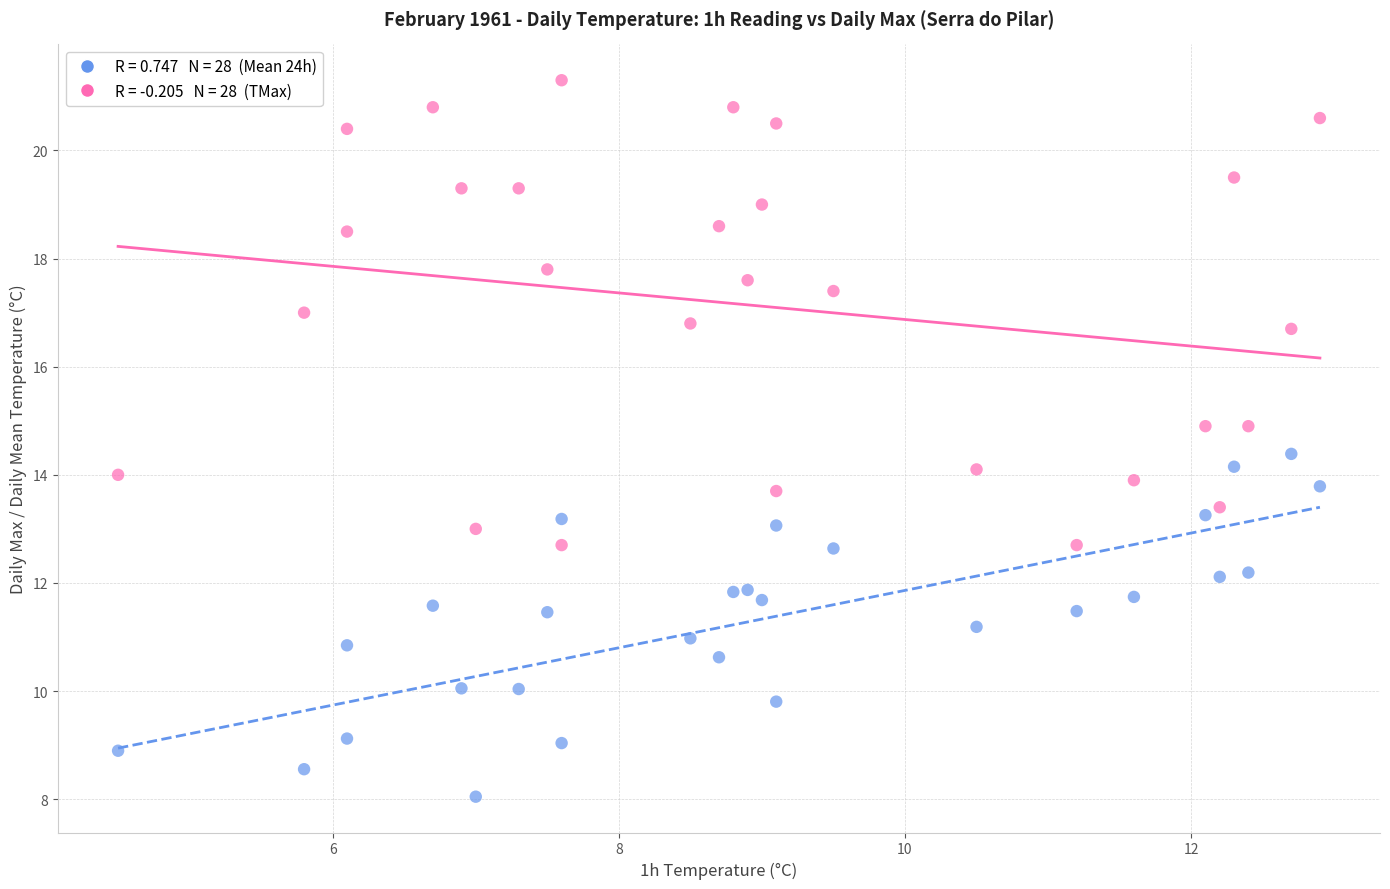

Across all data points, what is the range of X values (max minus min)?

8.4